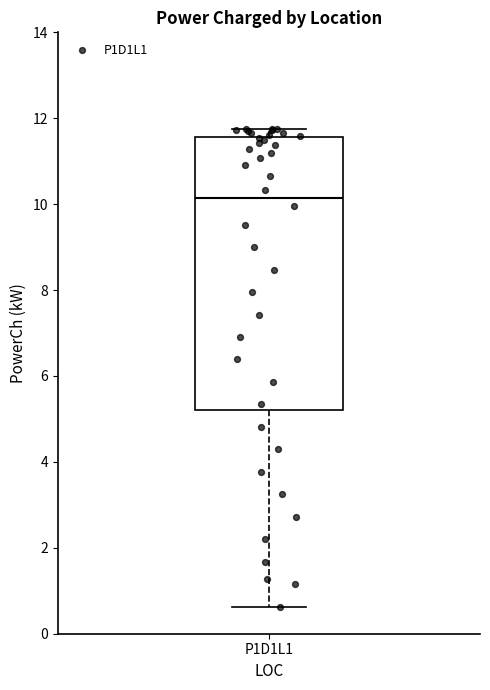

Transcribe this box plot: give where the median line is, the range the box spans, and where the two whiskers end, as read against the y-axis. The values are not printed on the chart, so give them approximately, as read against the axis.

median 10.2, box 5.2 to 11.6, whiskers 0.6 to 11.8